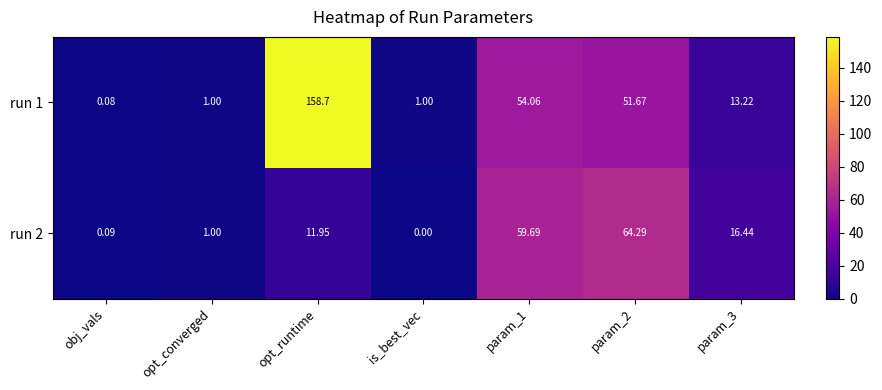

Is the value of run 2 at obj_vals greater than the value of run 1 at obj_vals?

Yes